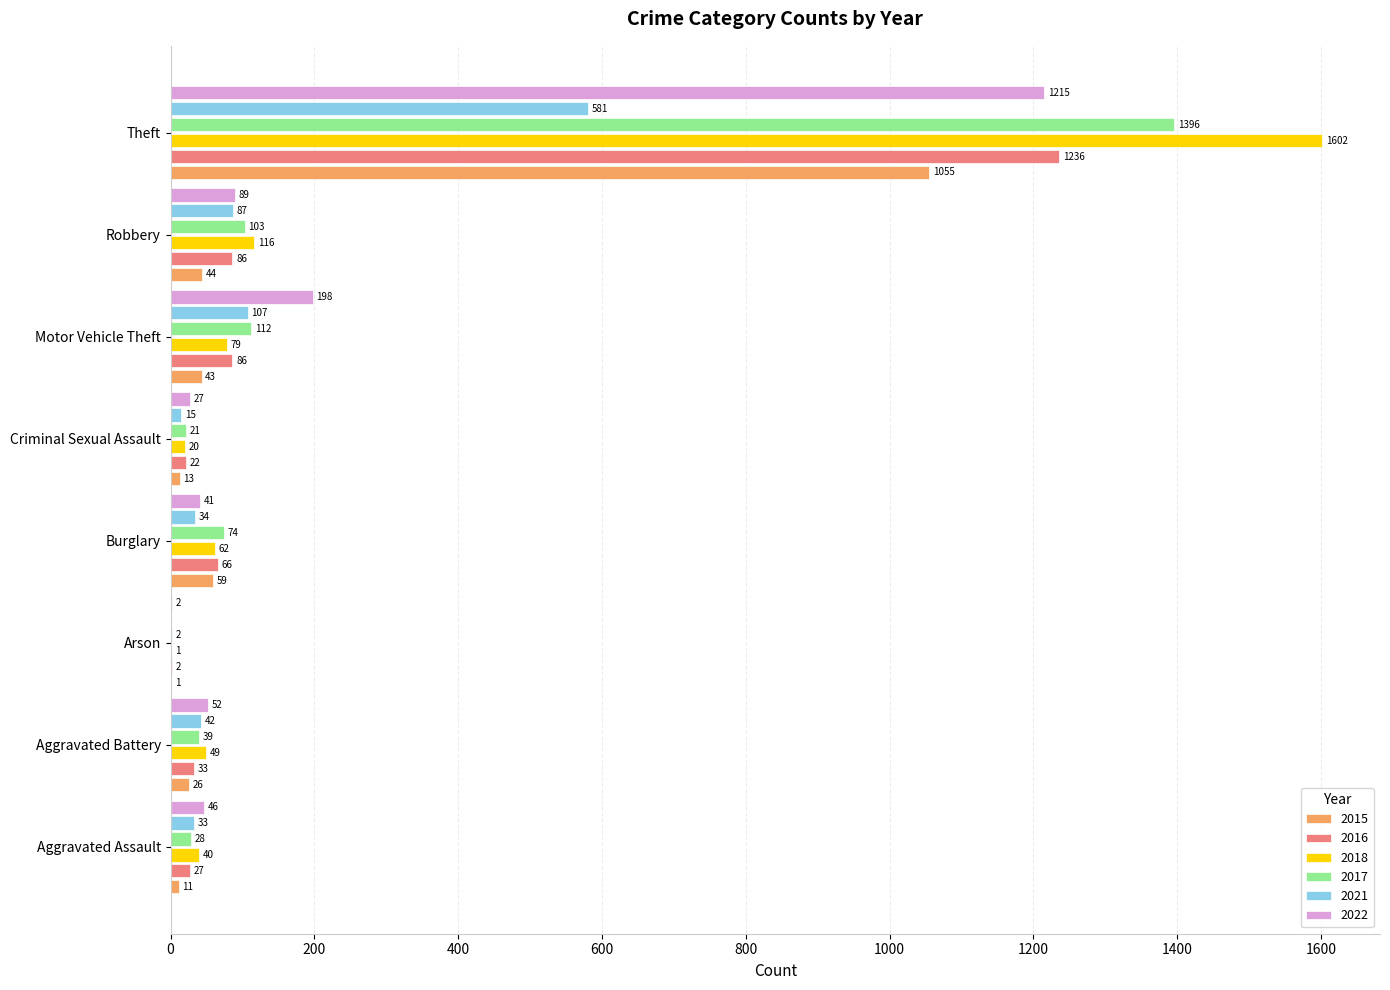

Between Burglary and Motor Vehicle Theft, which series saw the biggest shift?

2022